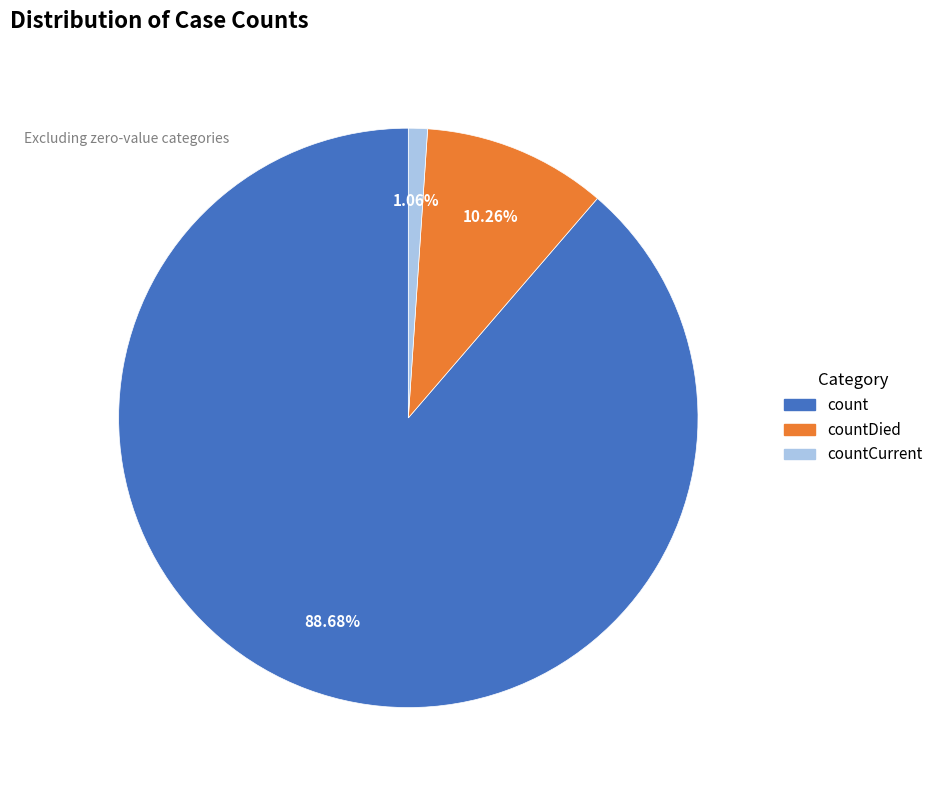

Rank the categories by value from highest to lowest.

count, countDied, countCurrent